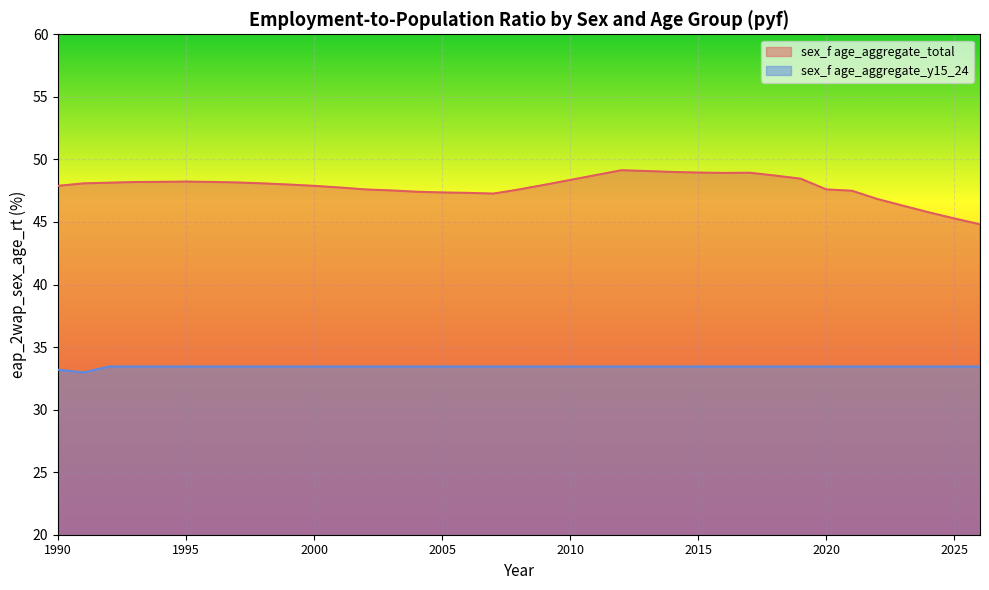

Which category has the lowest value in the sex_f age_aggregate_y15_24 series?

1991